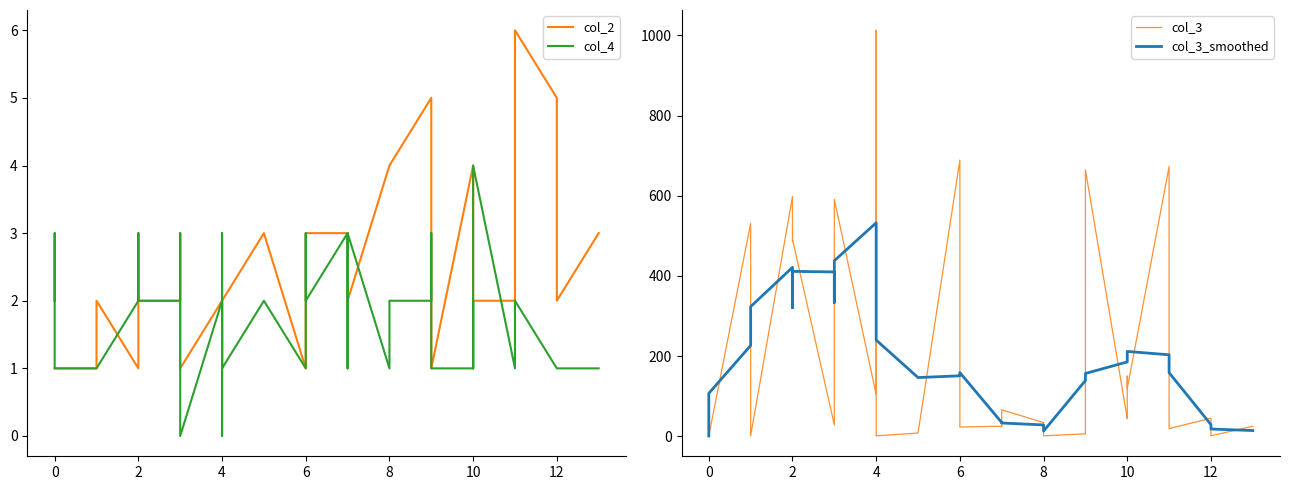

What is the lowest value of the col_3_smoothed series?

0.6